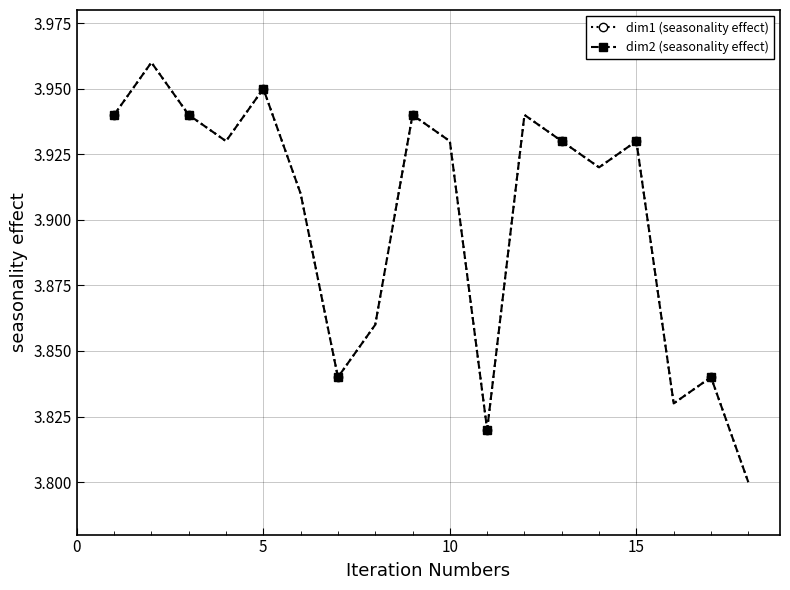

Rank the series by their maximum value, from highest to lowest.

dim1 (seasonality effect), dim2 (seasonality effect)